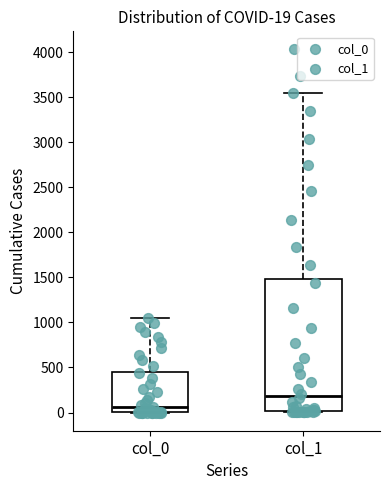

Which box has the lowest median line?

col_0